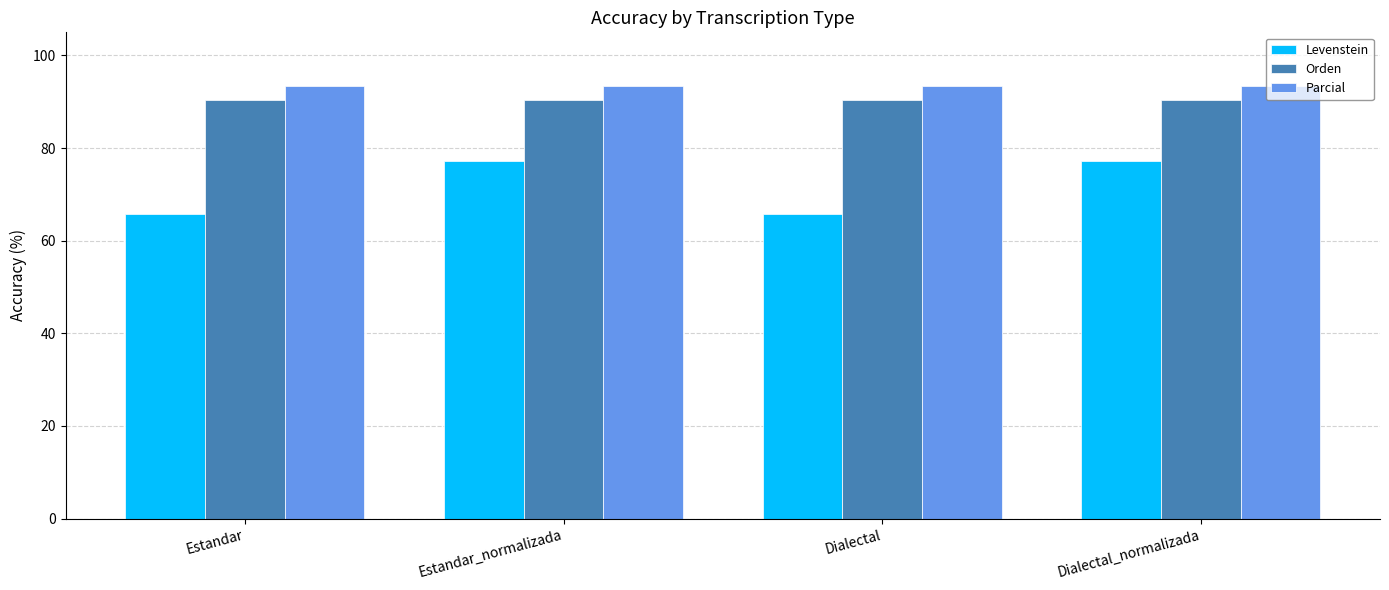

What is the approximate value of Levenstein at Dialectal_normalizada?

77.1